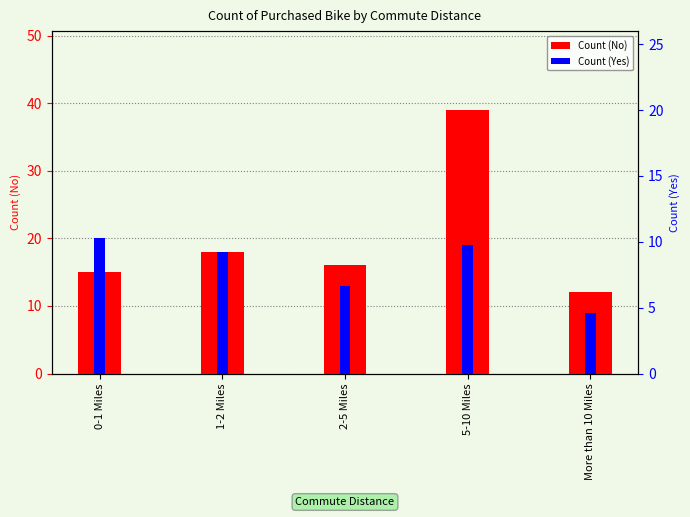

True or false: Yes has a value of 2 at More than 10 Miles.

False